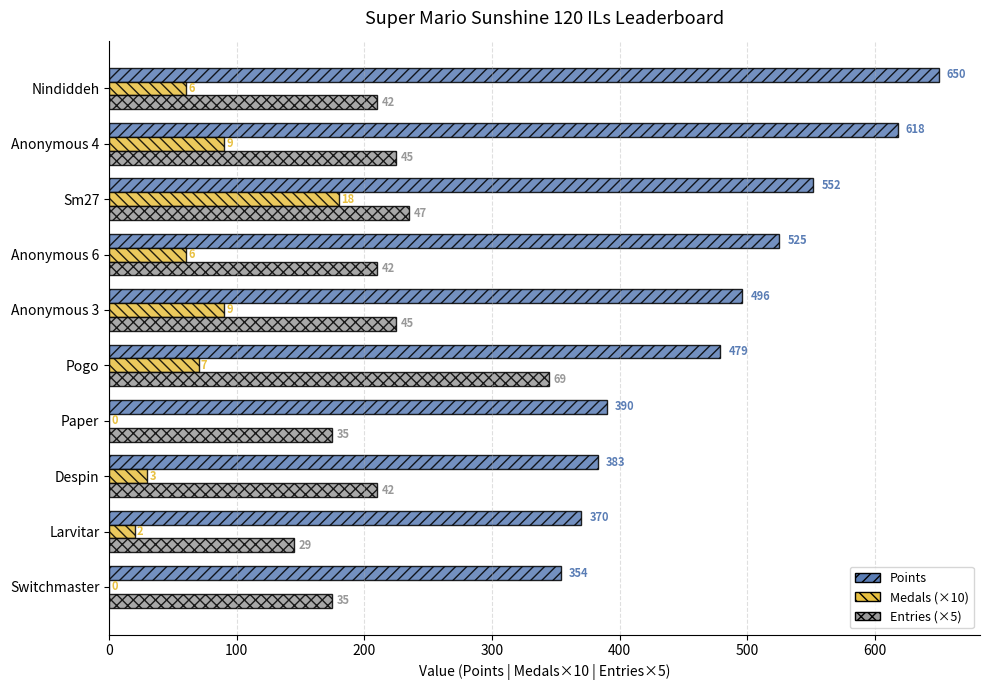

How many bars are there in total?

30